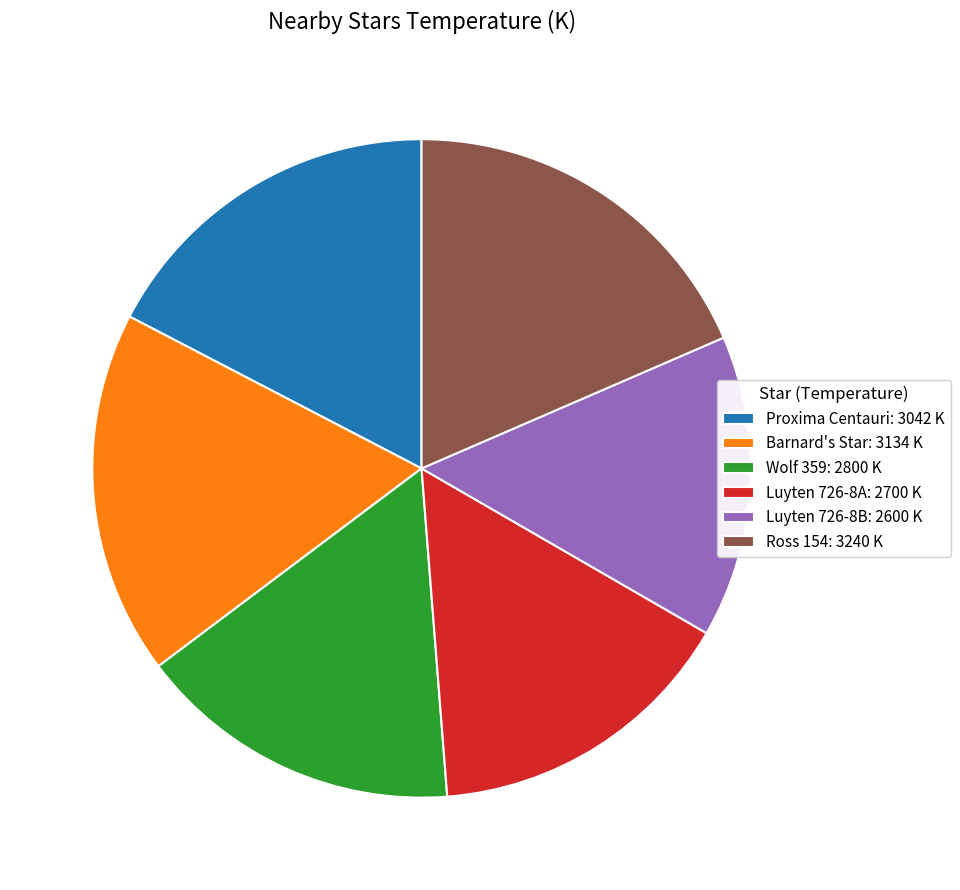

Do Wolf 359 and Proxima Centauri together represent more than half of the pie?

No